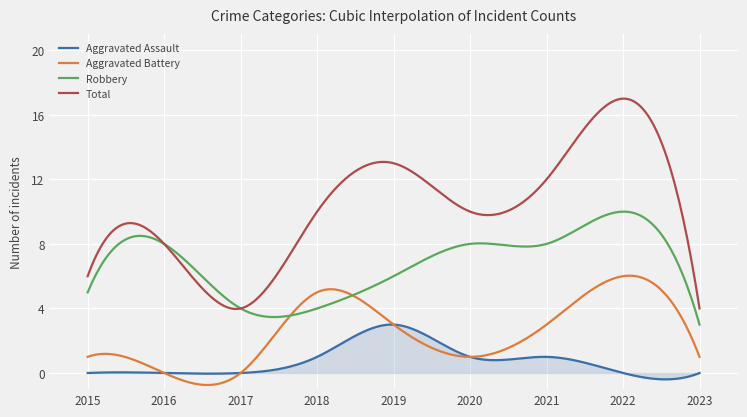

Which series has the largest range (max minus min)?

Total